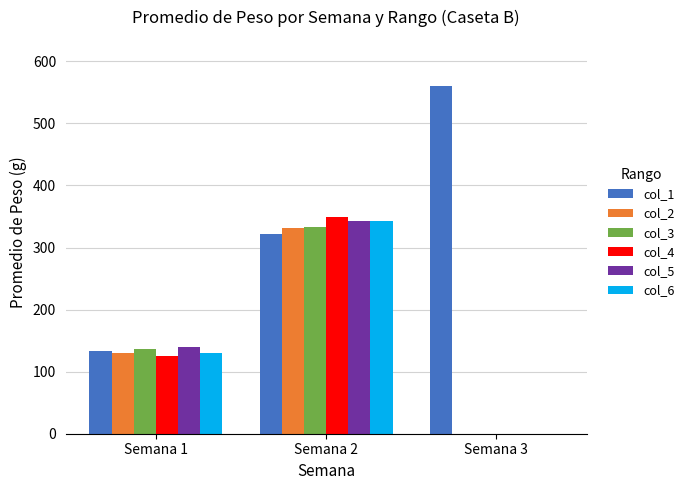

Between Semana 1 and Semana 3, which series saw the biggest shift?

col_1